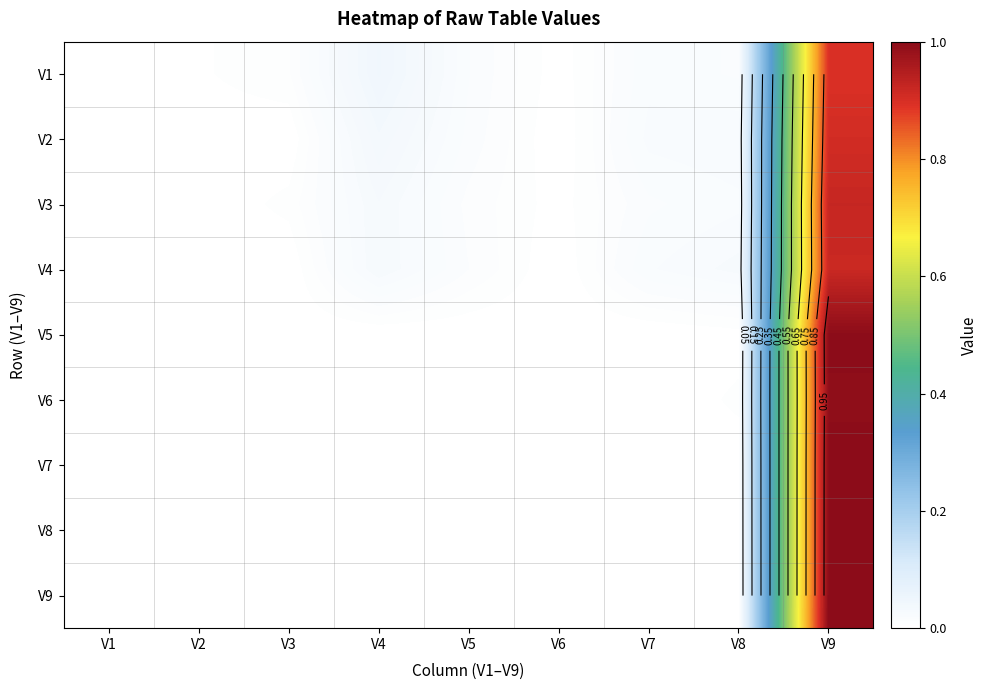

Between V9 and V3, which is larger?

V9